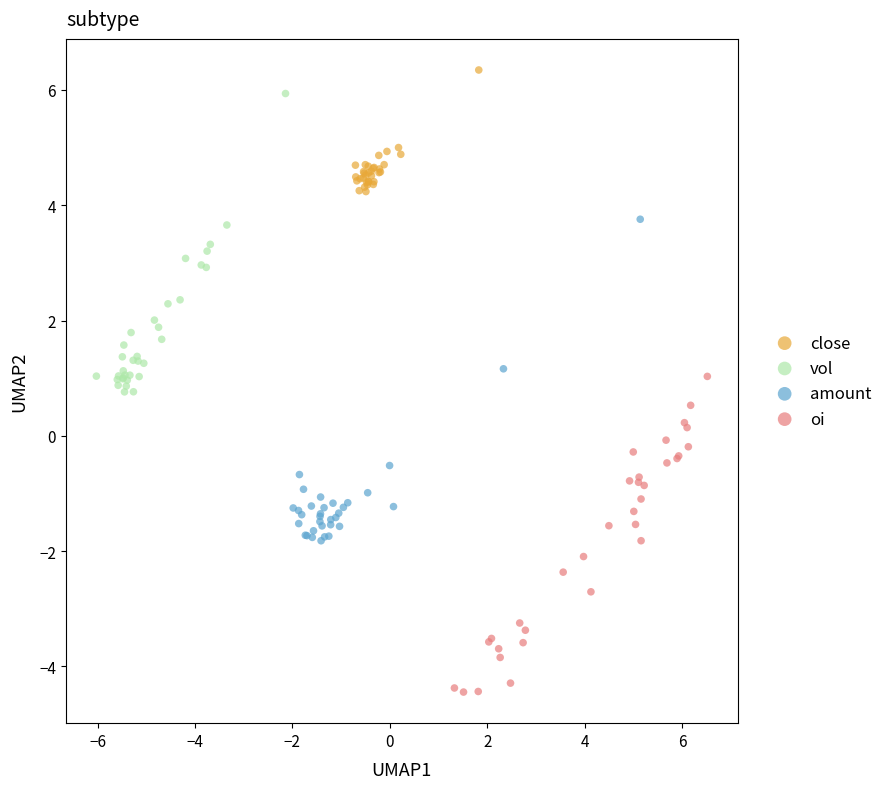

Which series contains the lowest Y value?

oi